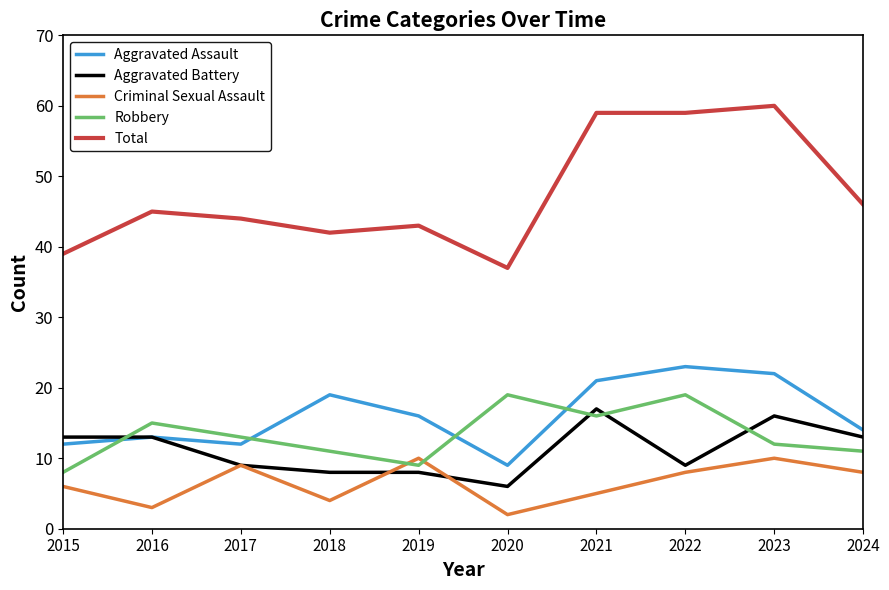

Is the value of Robbery at 2019 greater than the value of Aggravated Battery at 2020?

Yes